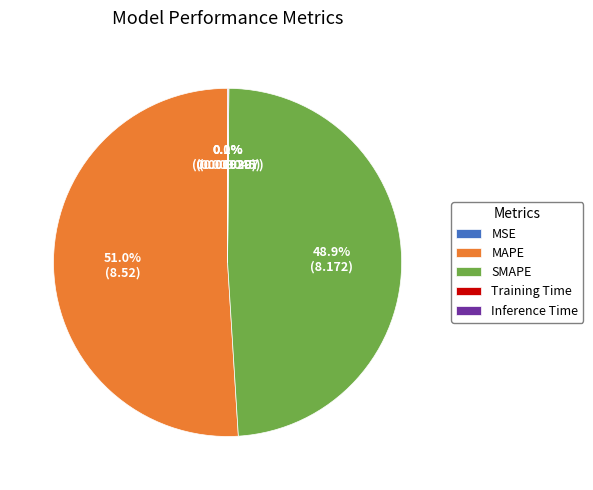

Is it true that MAPE is 59% of the pie?

False